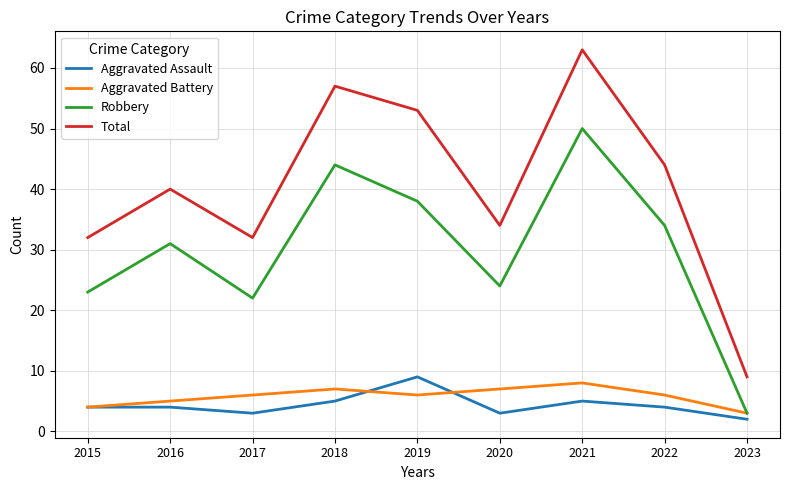

Which series has the largest range (max minus min)?

Total